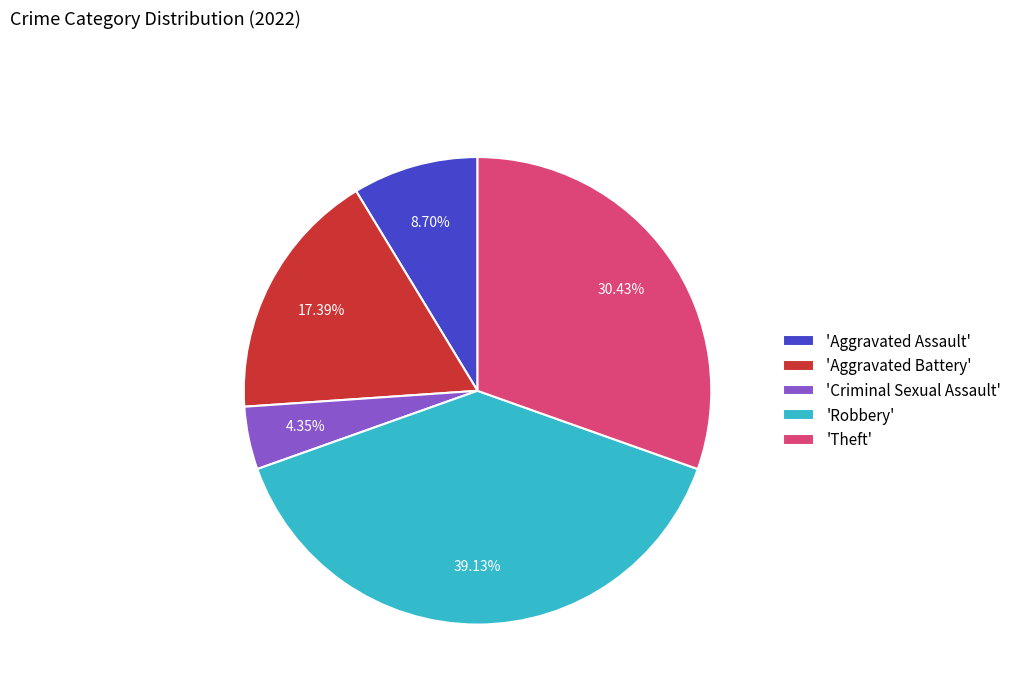

To the nearest percent, what is the average slice percentage?

20%